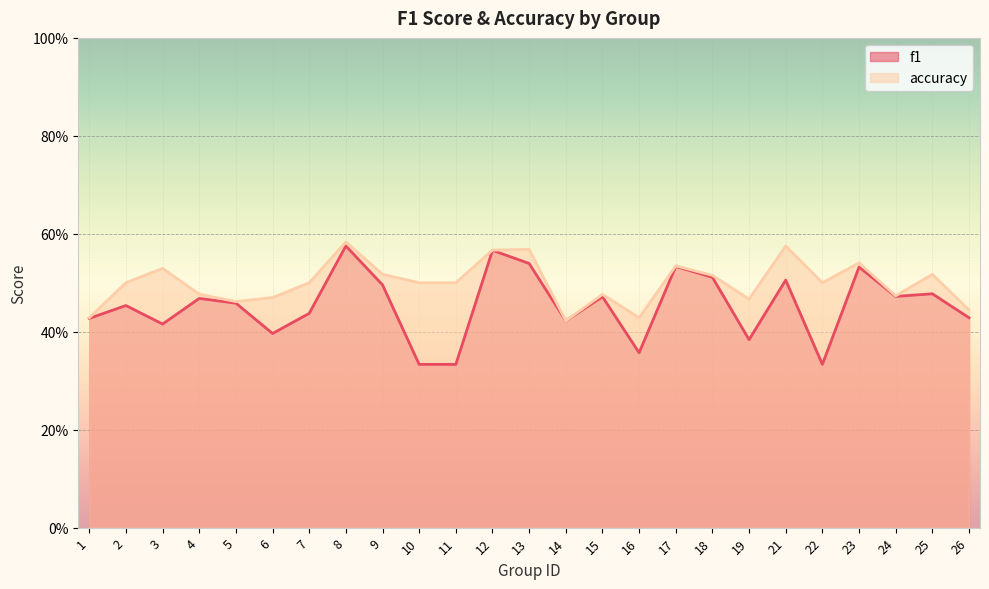

Which series changed the most between 1 and 15?

accuracy